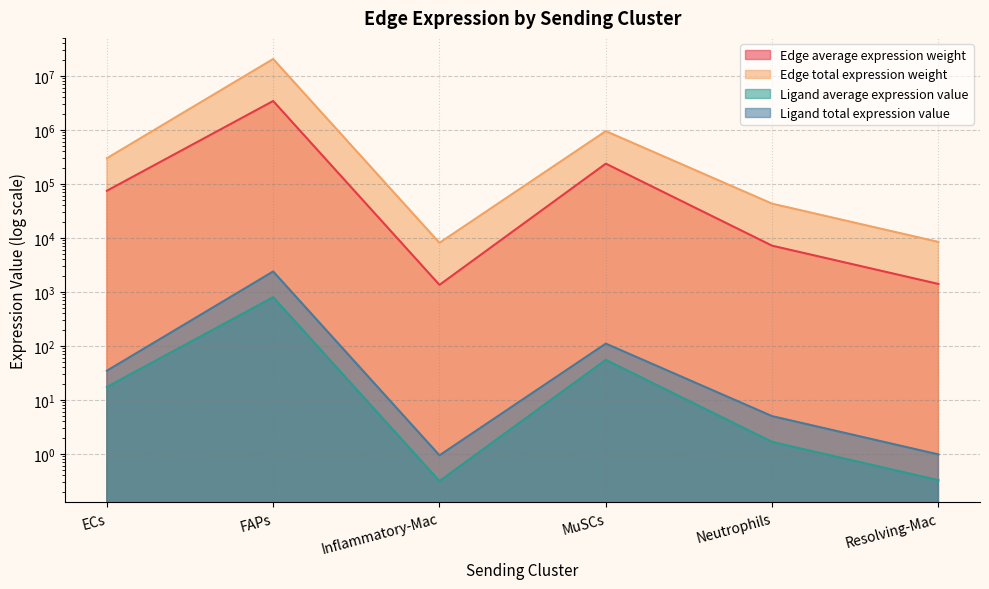

True or false: Edge total expression weight has a value of 43070.4 at Neutrophils.

True